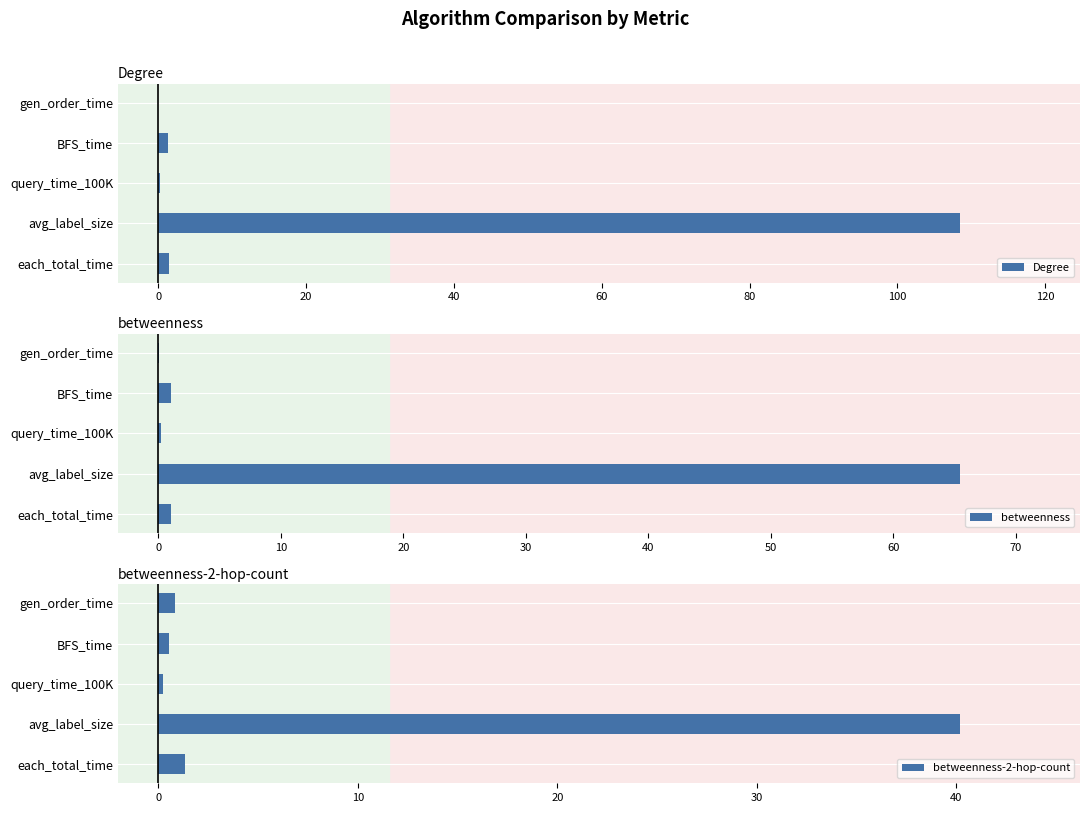

Which category has the highest value in the betweenness series?

avg_label_size